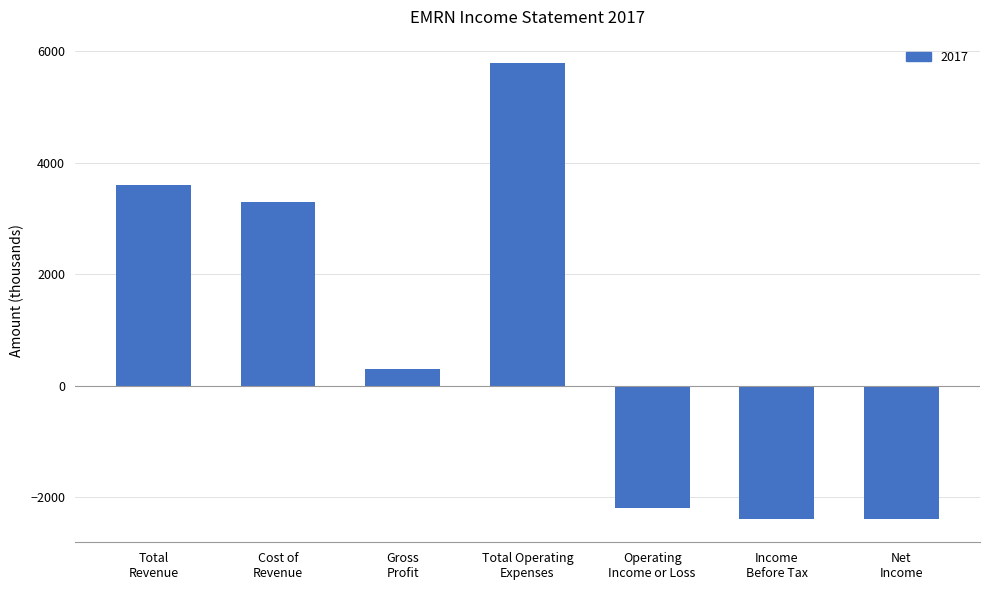

What is the sum of all values?

6000